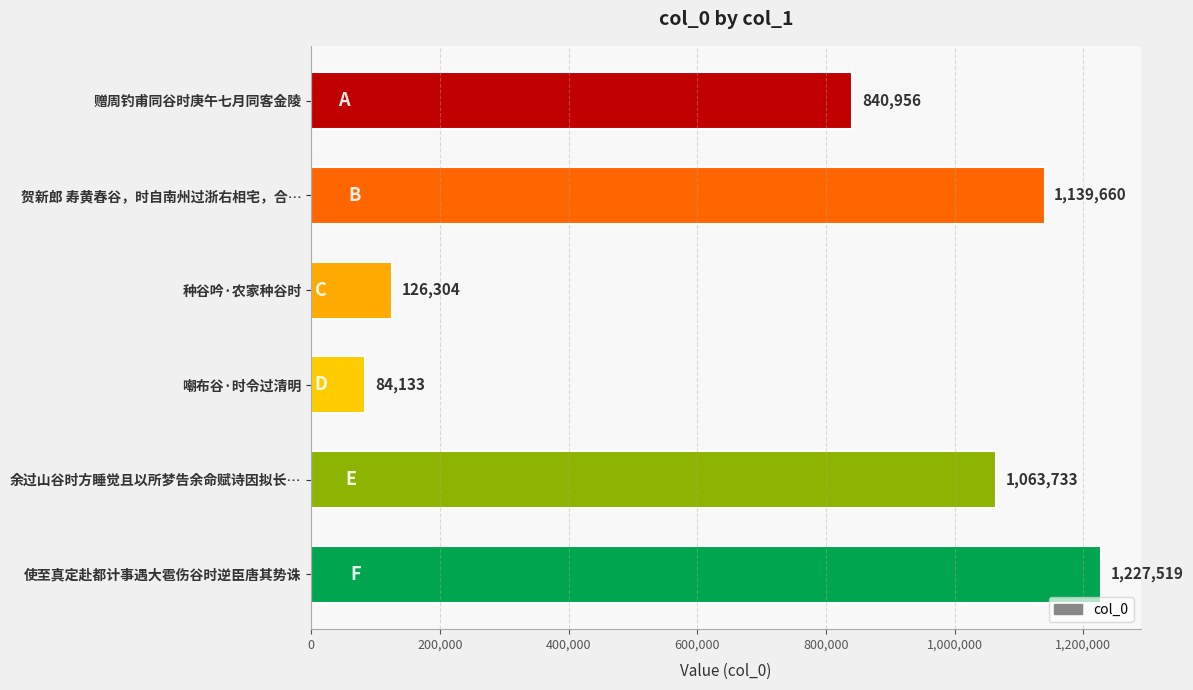

What position from the top is 赠周钓甫同谷时庚午七月同客金陵?

1